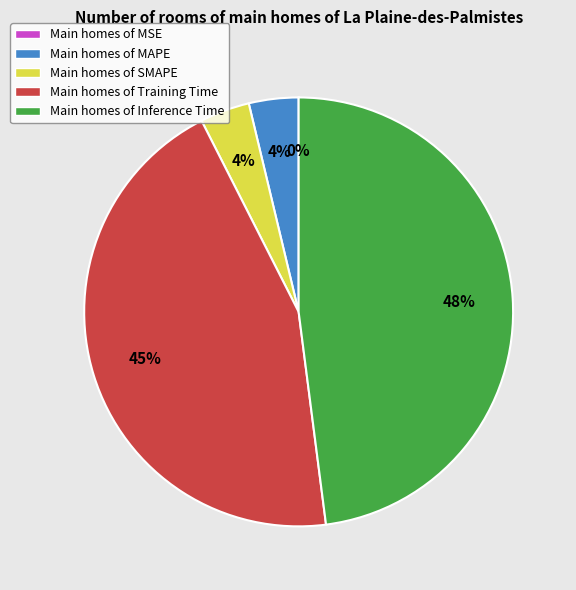

Is it true that Main homes of Training Time is 30% of the pie?

False